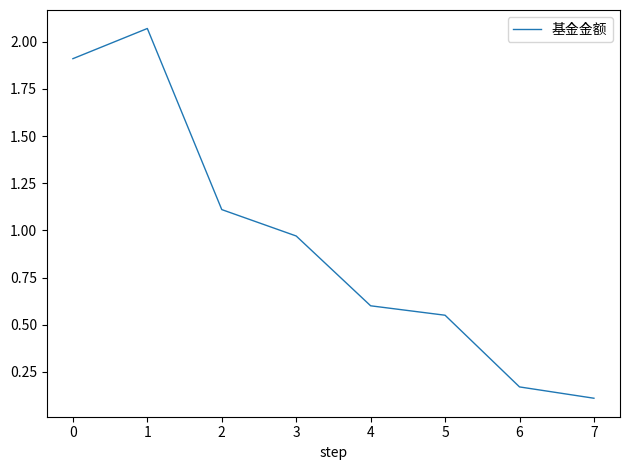

What is the sum of the values at 6 and 1?

2.2